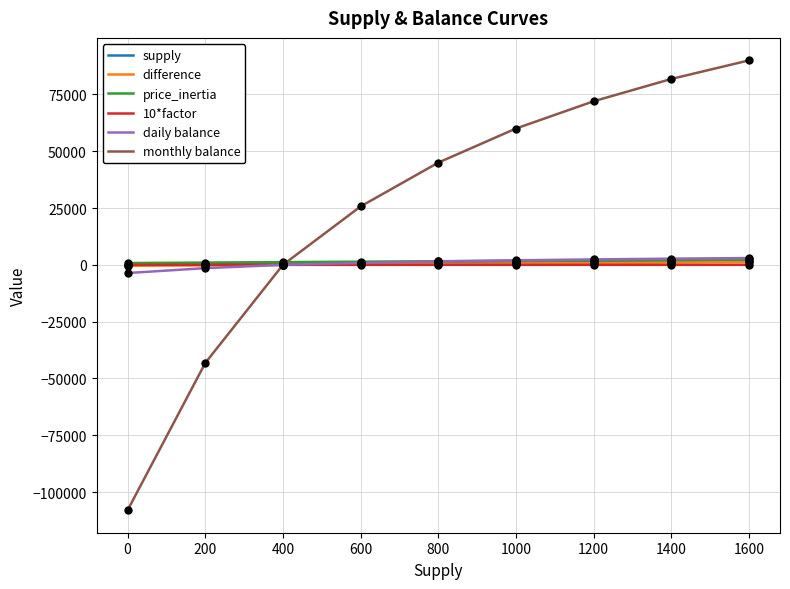

What is the total value across all series at 1600?

98200.5